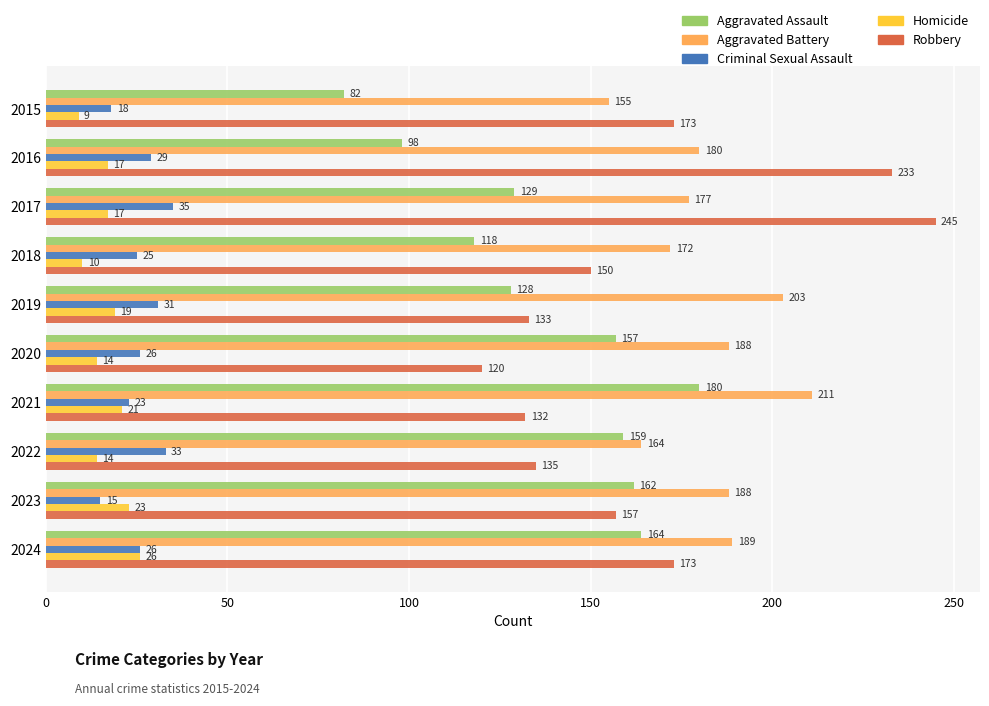

The Homicide series shows 5 at 2020. True or false?

False